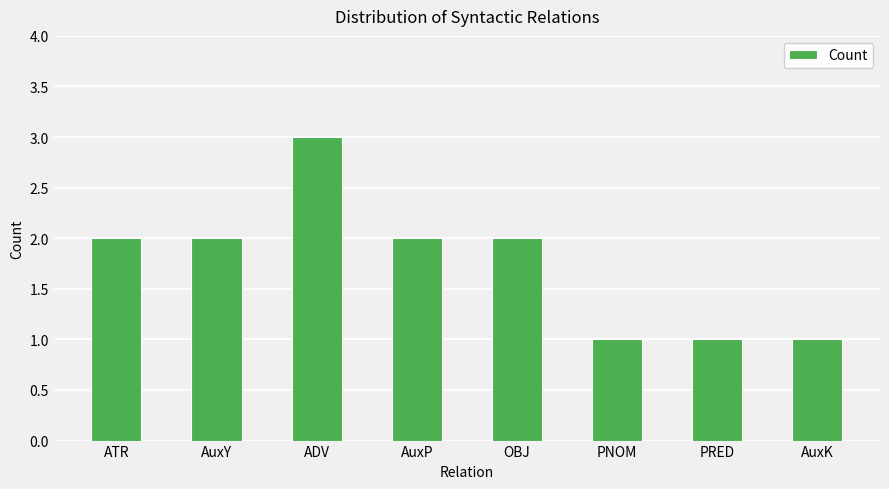

How many values are between 1 and 2?

7